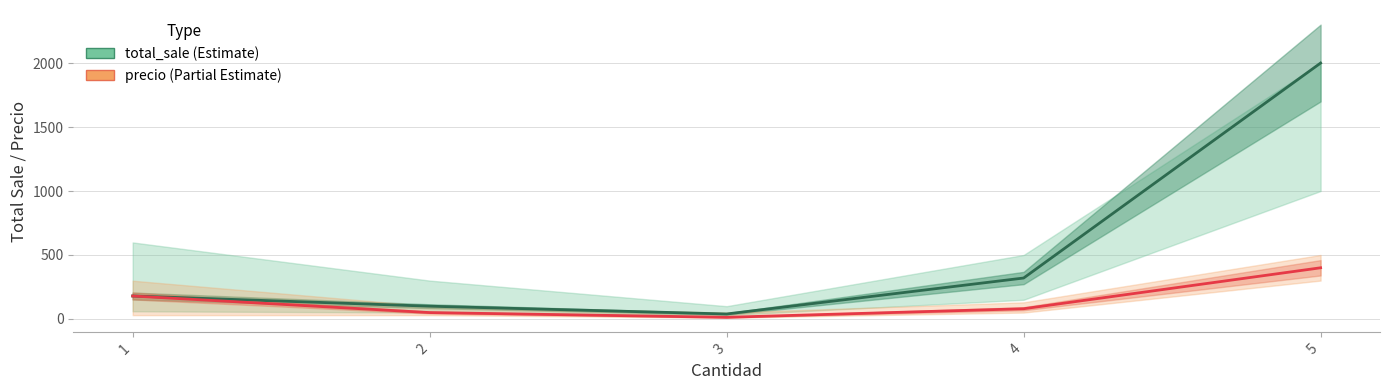

Rank the series at 4 from highest to lowest value.

total_sale, precio